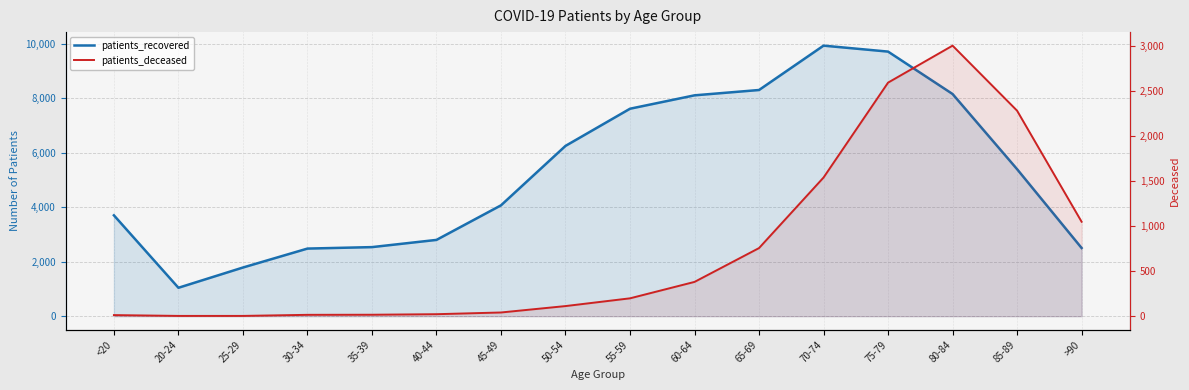

Between 25-29 and 85-89, which series saw the biggest shift?

patients_recovered